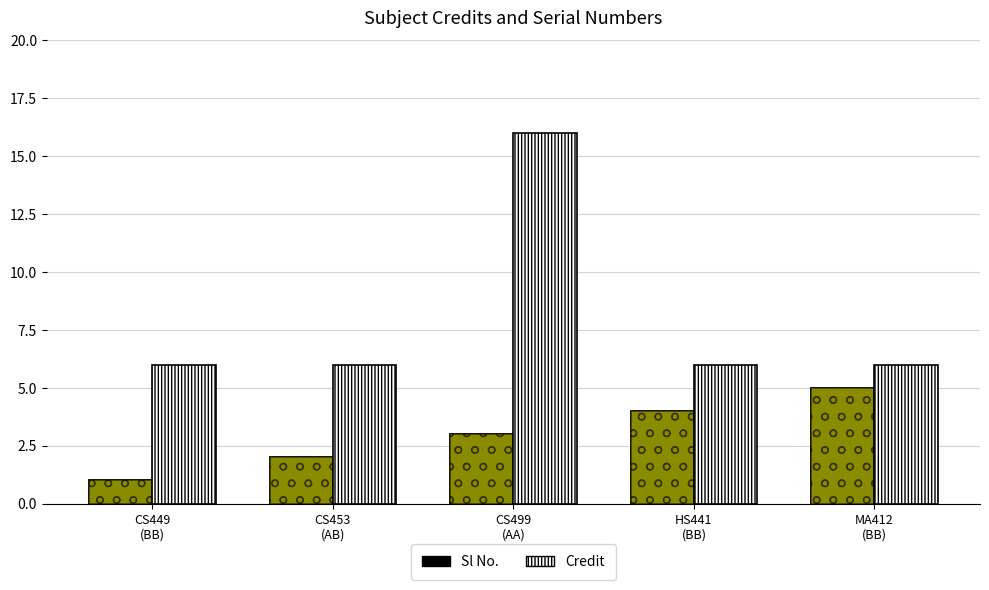

How many bars are there in each group?

2